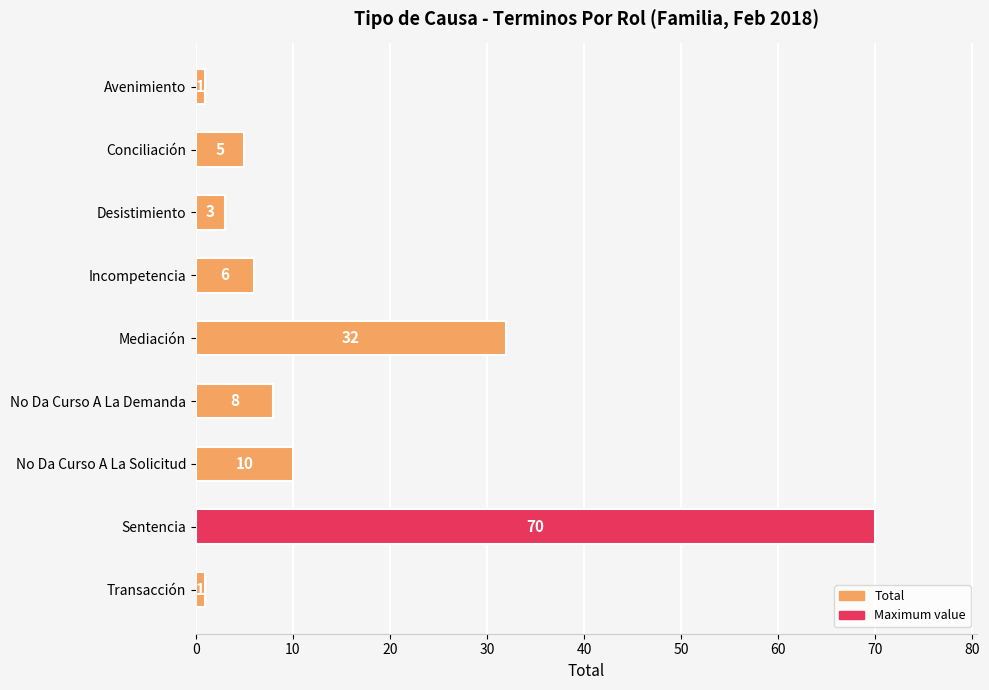

What position from the bottom is Desistimiento?

7